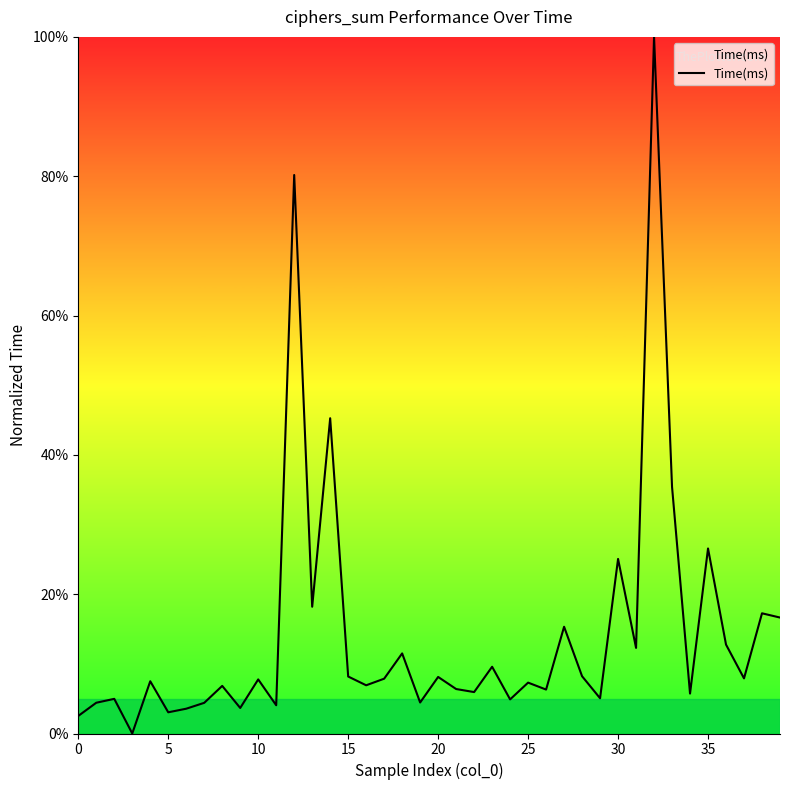

What is the maximum value shown in the chart?

100.0